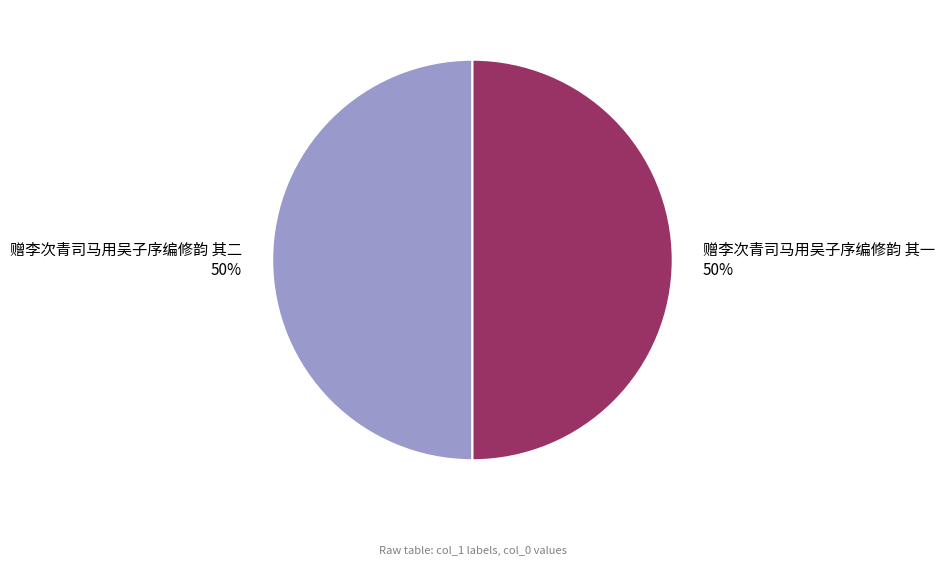

Is it true that 赠李次青司马用吴子序编修韵 其一 is 64% of the pie?

False